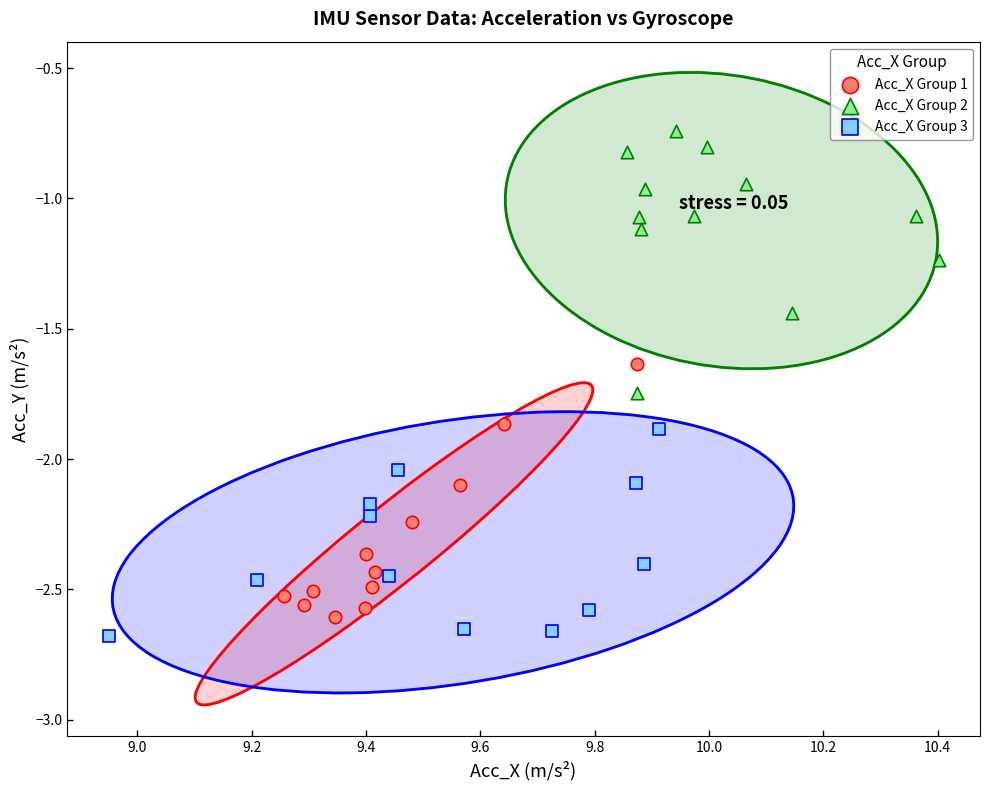

Which series reaches the maximum Y coordinate?

Acc_X Group 2